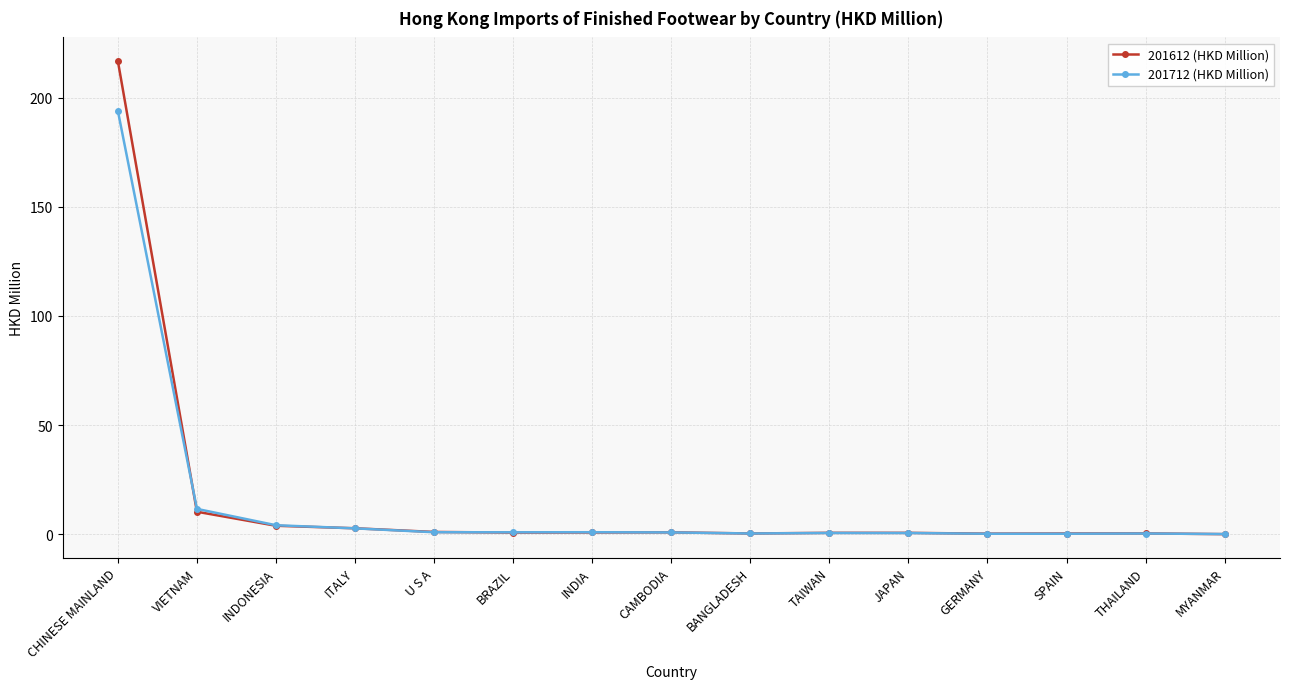

What is the label of the 7th point from the right?

BANGLADESH